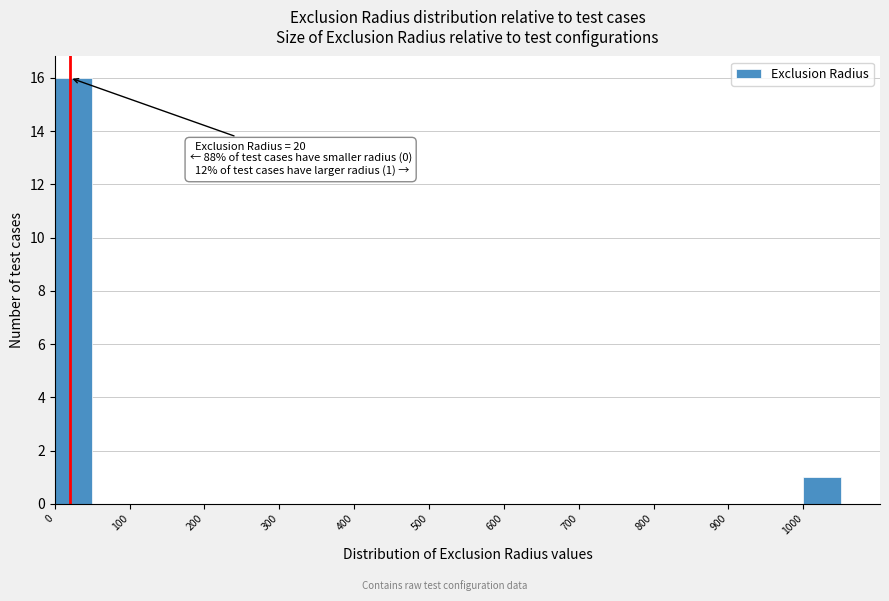

Which range on the x-axis has the tallest bar?

0 to 50